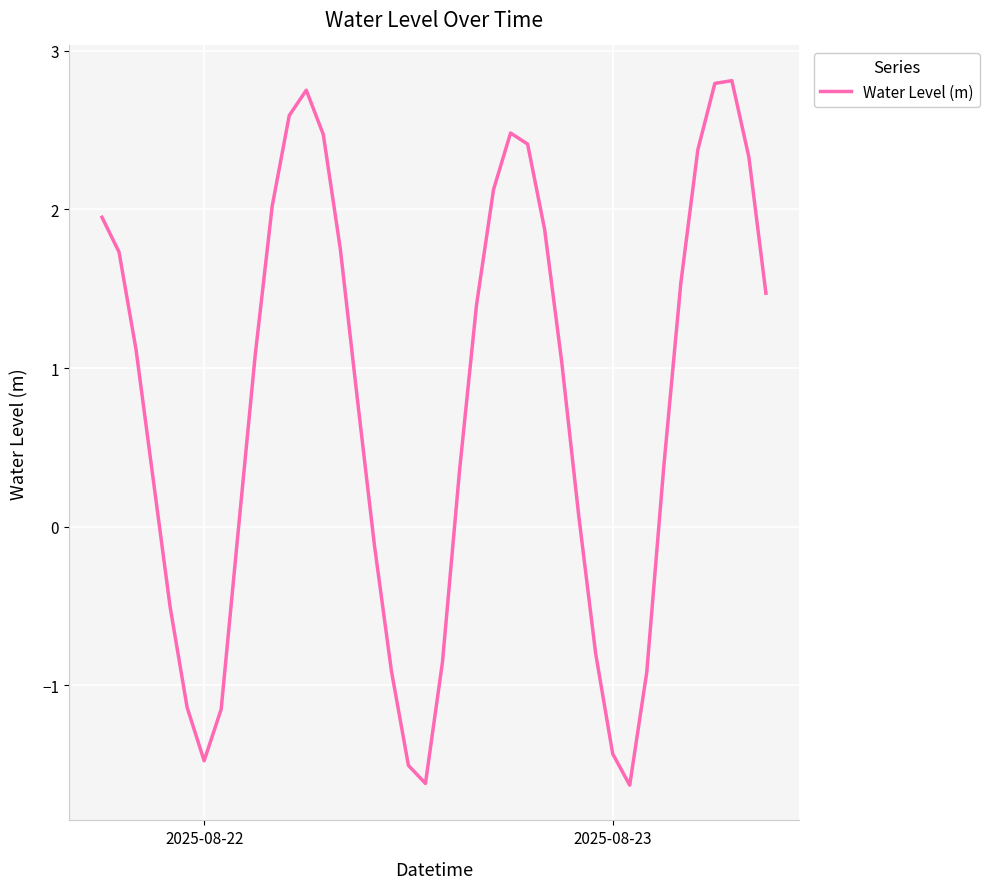

What is the difference between the maximum and minimum values?

4.4